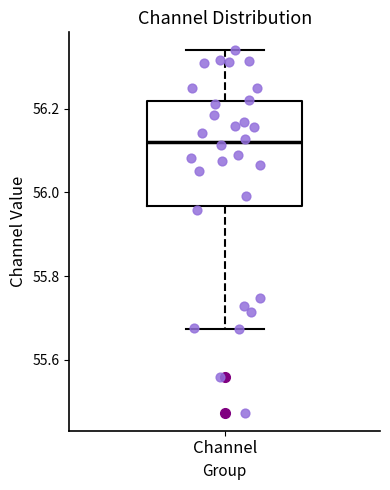

Where is the upper edge of the box for Channel on the y-axis? The values are not printed on the chart, so give them approximately, as read against the axis.

56.22